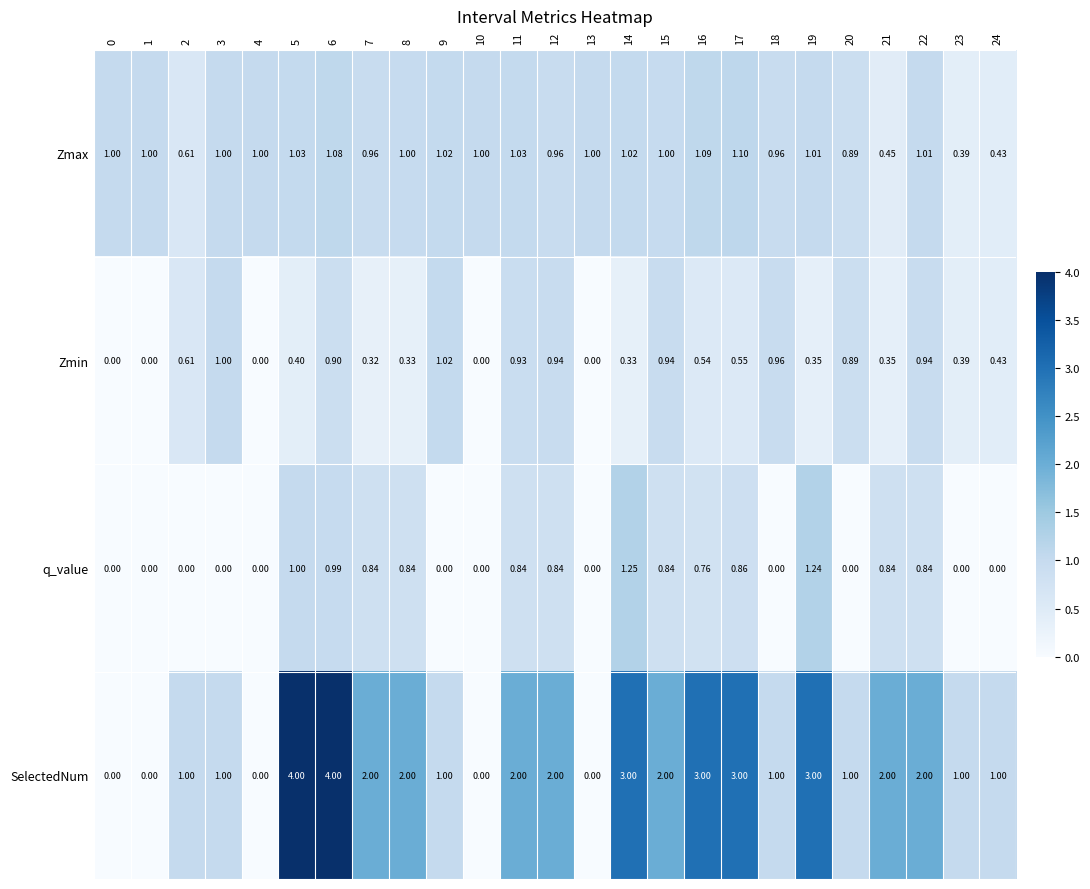

At 7, list the series in order from largest to smallest.

SelectedNum, Zmax, q_value, Zmin